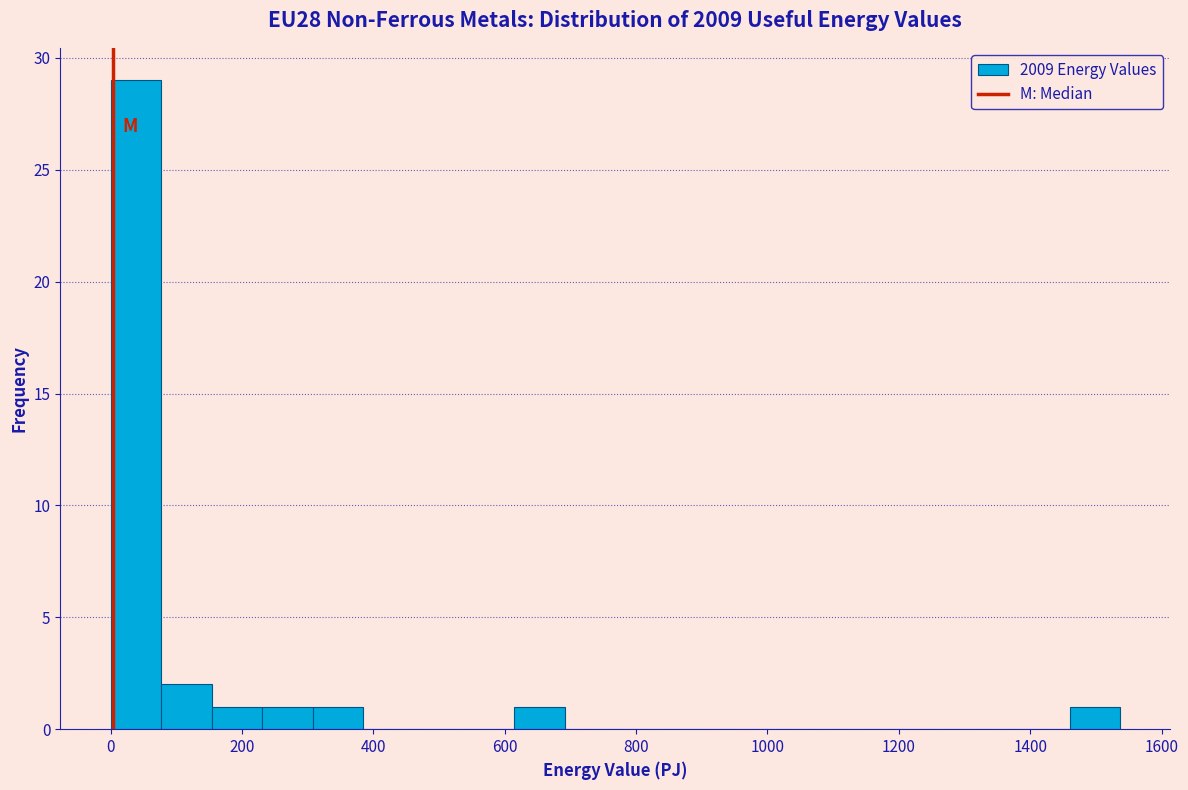

Read against the x-axis, roughly where is the centre of the tallest bar?

40